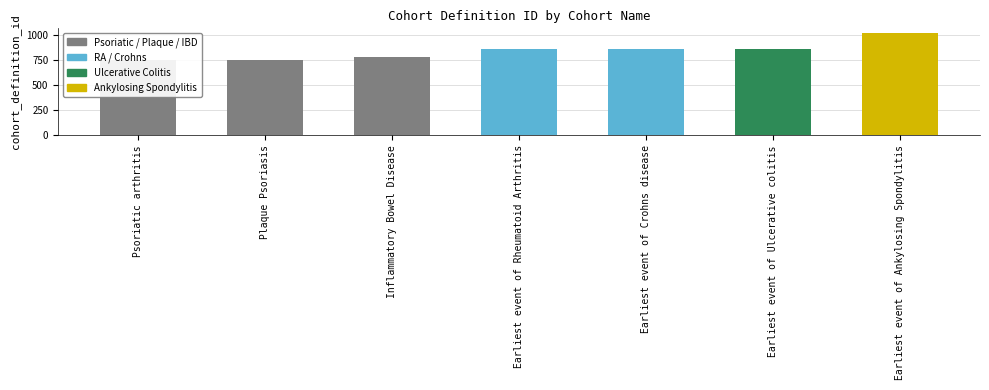

Reading left to right, extract all data points from this chart.

748	749	775	858	859	860	1013